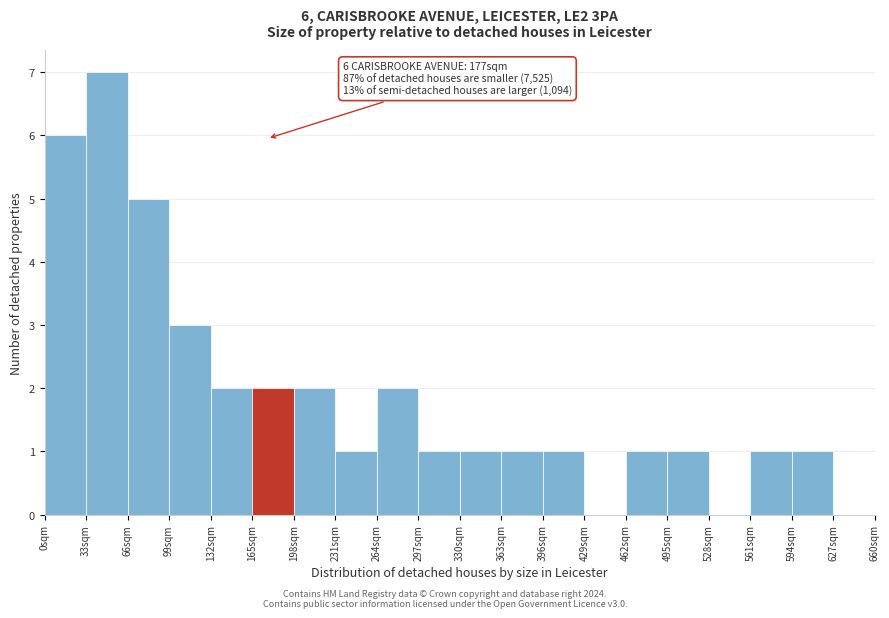

Over which range of the x-axis is the bar tallest?

33 to 66